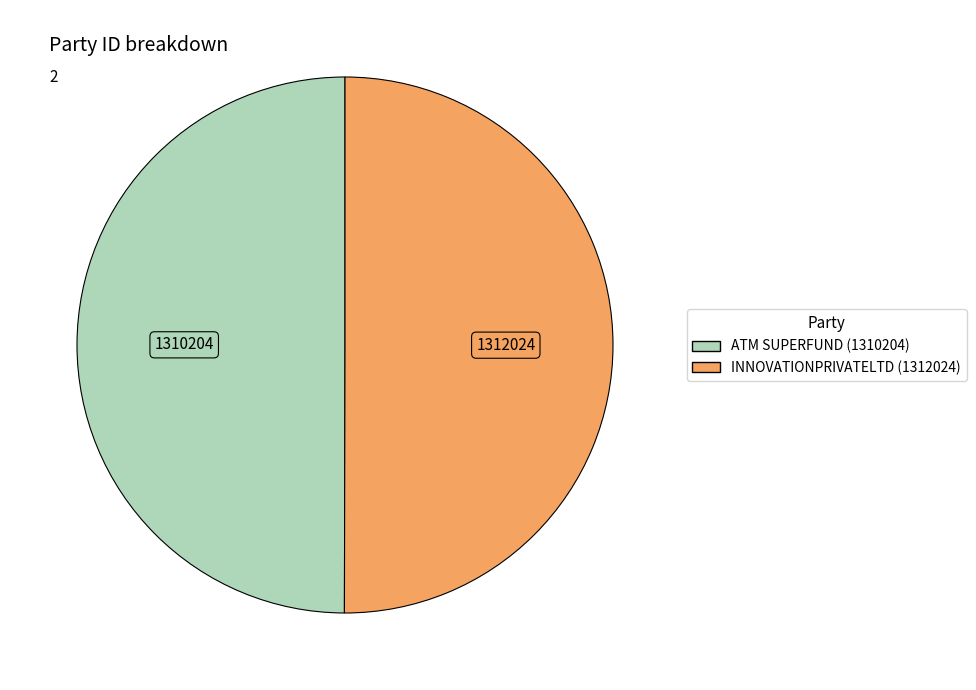

How many segments does this pie chart have?

2